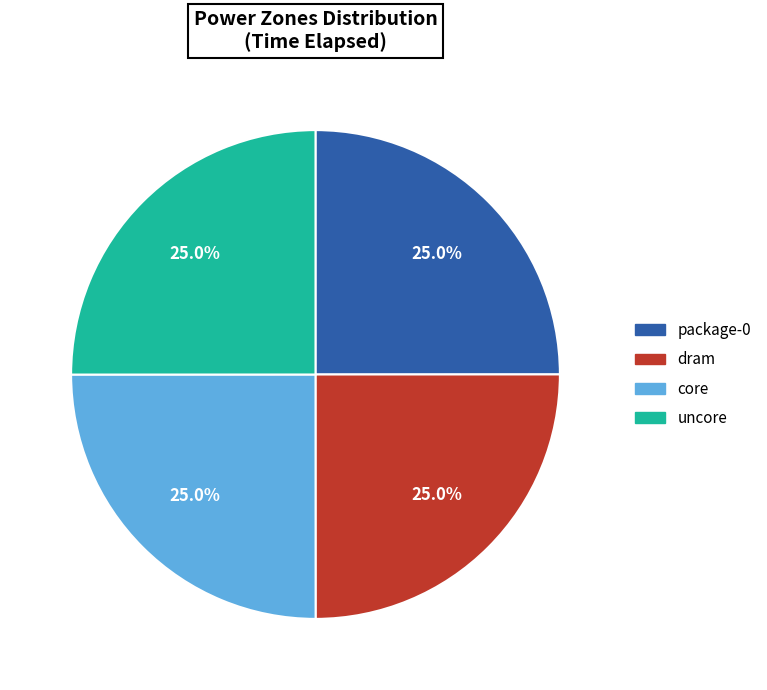

Is there a majority slice in this chart?

No